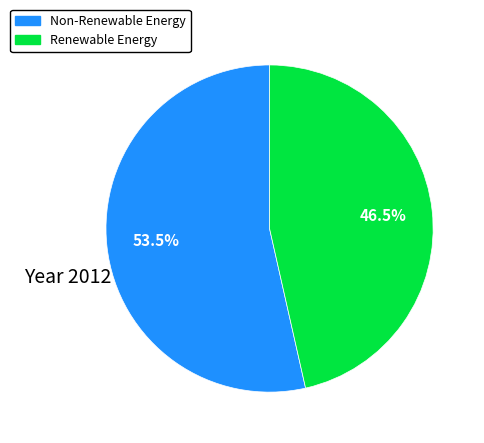

Is there a majority slice in this chart?

Yes